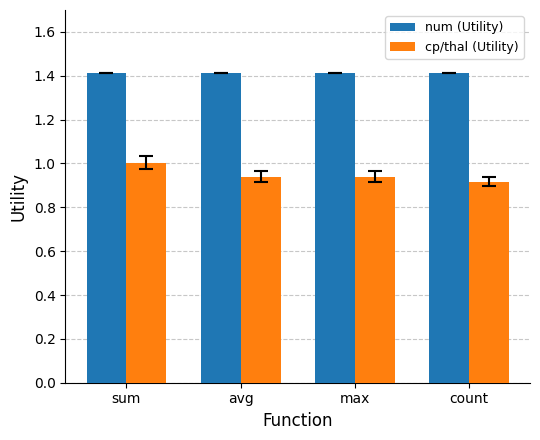

What is the total value across all series at max?

2.4